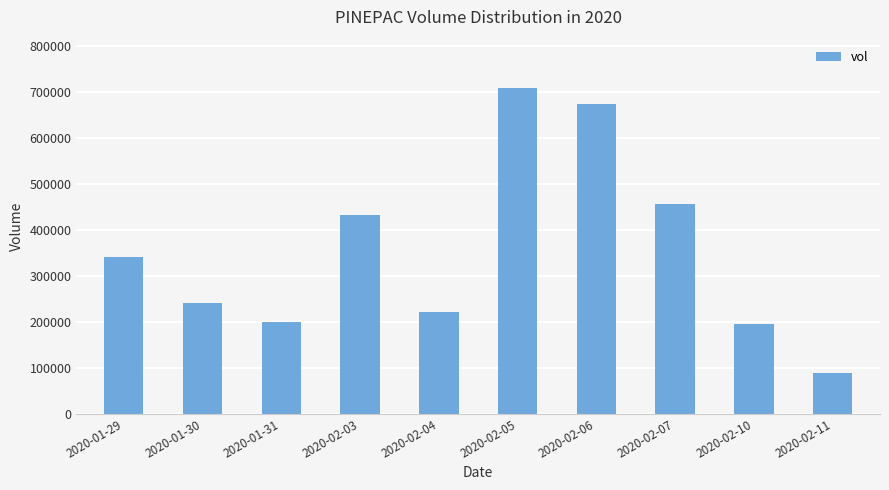

At which label is the value closest to 397350?

2020-02-03